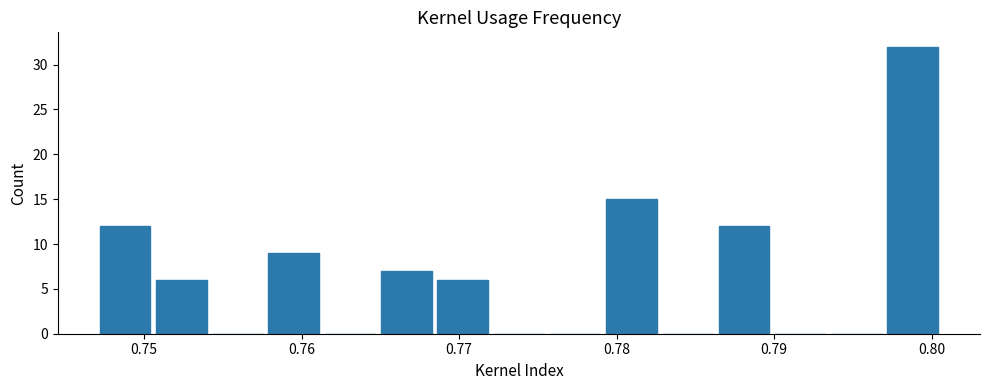

Around what value on the x-axis is the tallest bar? Give the approximate position of its centre, as read against the axis.

0.799